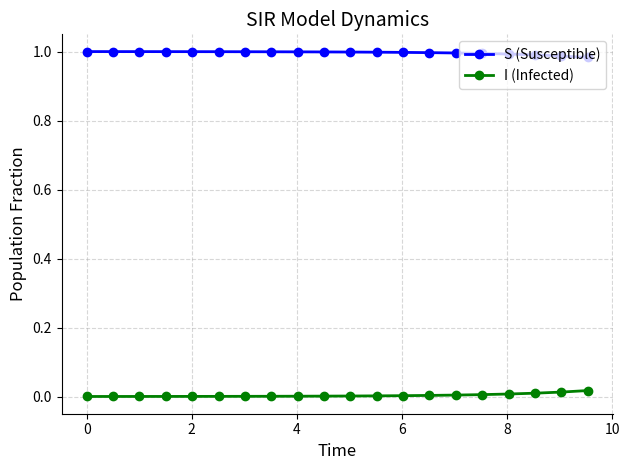

Rank the series by their average value, from highest to lowest.

S (Susceptible), I (Infected)